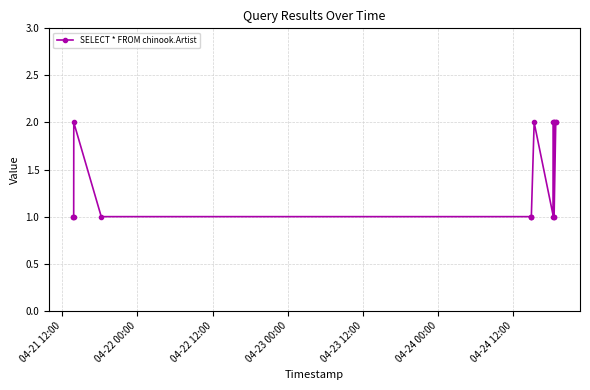

Does the chart display data point markers on the line(s)?

Yes